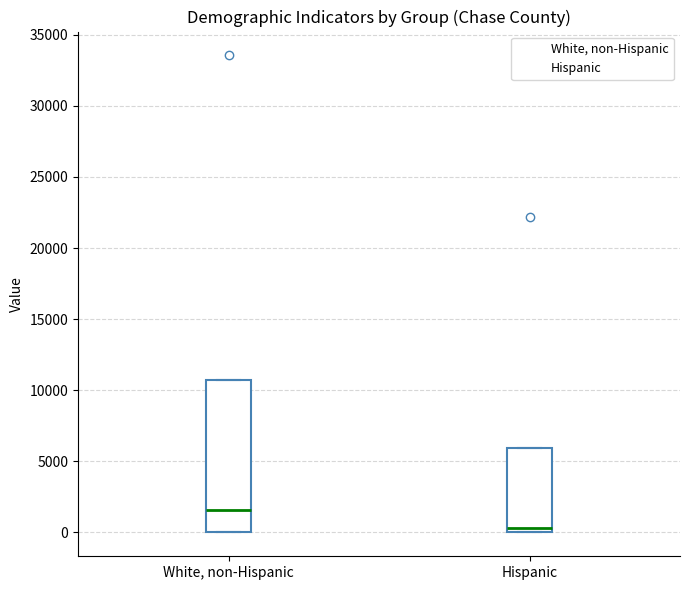

Which box's median line is the highest?

White, non-Hispanic